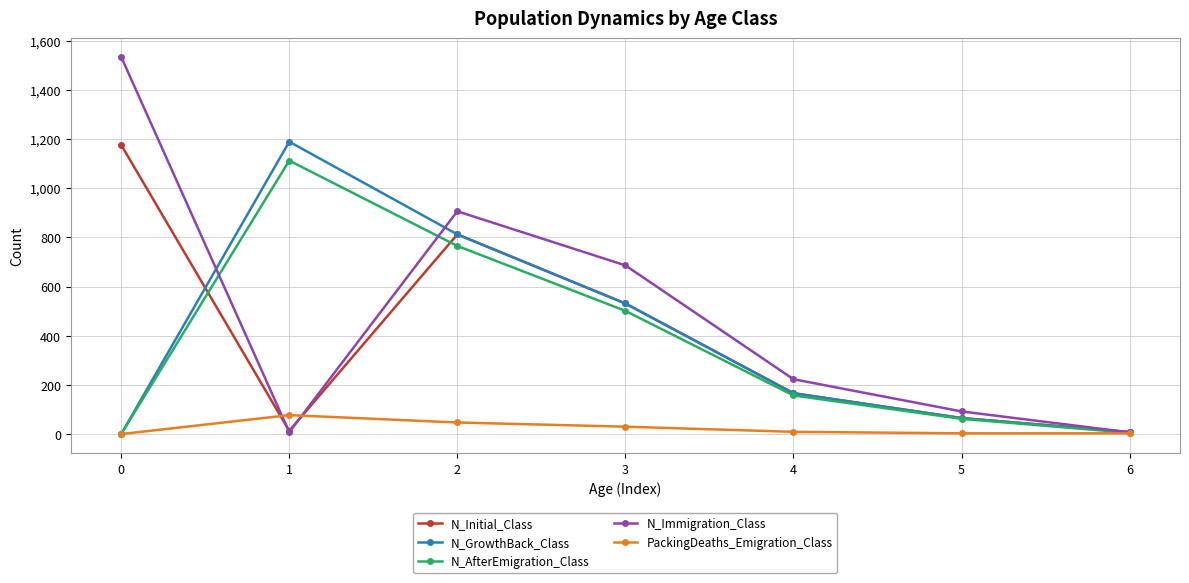

Which series has the largest range (max minus min)?

N_Immigration_Class